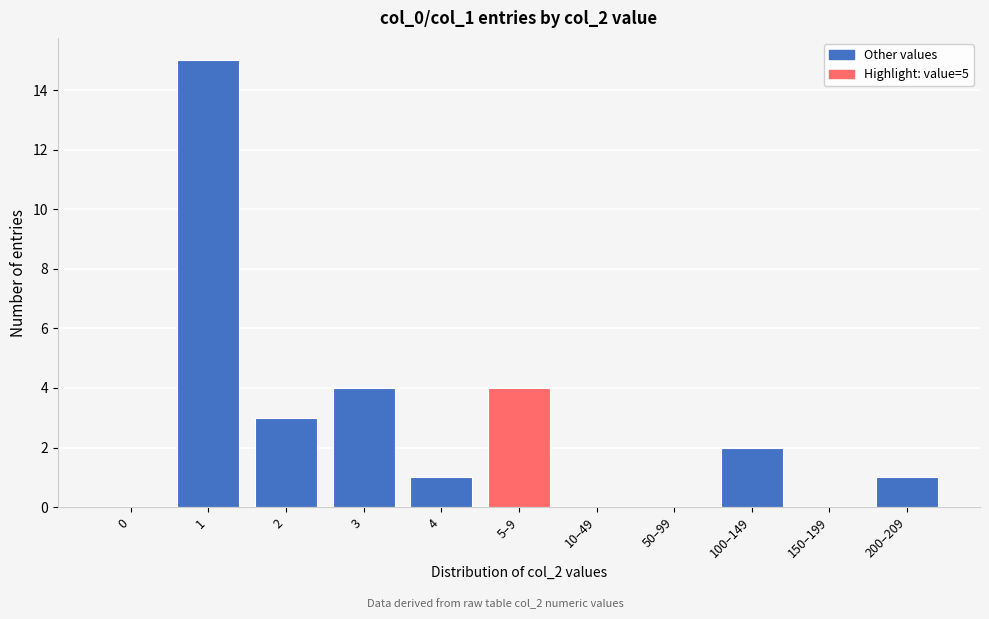

Reading left to right, transcribe all the data shown in this chart.

0=0	1=15	2=3	3=4	4=1	5–9=4	10–49=0	50–99=0	100–149=2	150–199=0	200–209=1